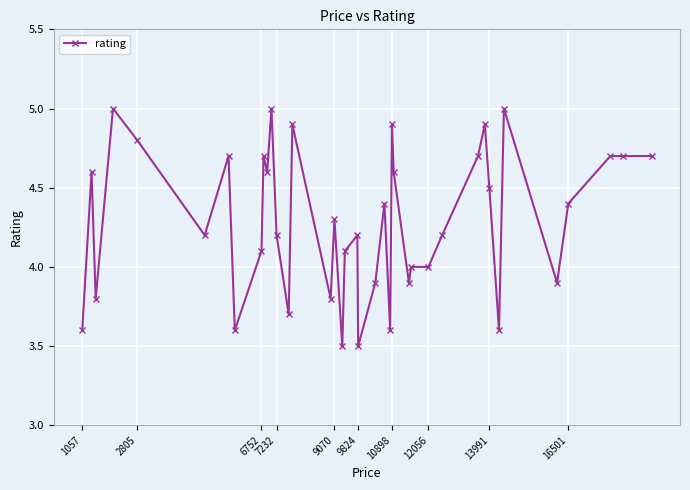

What is the greatest value displayed?

5.0